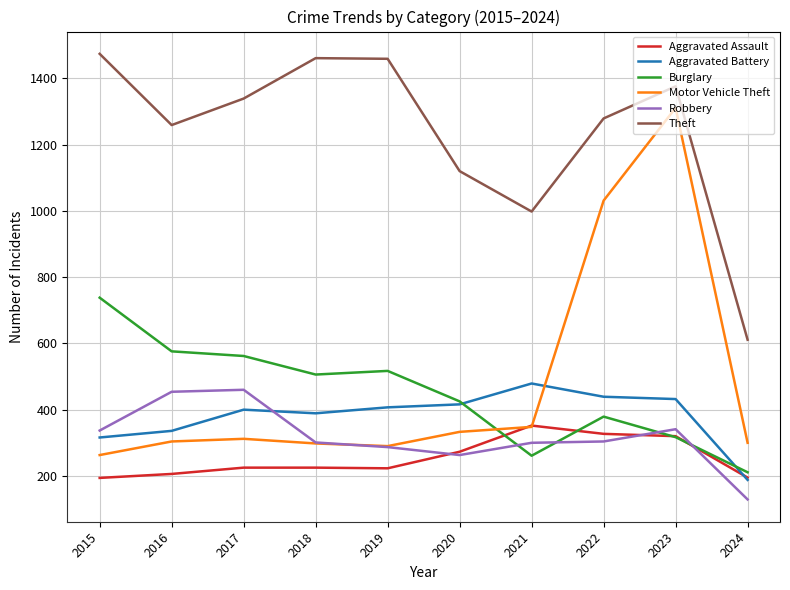

Which category has the highest value in the Aggravated Battery series?

2021